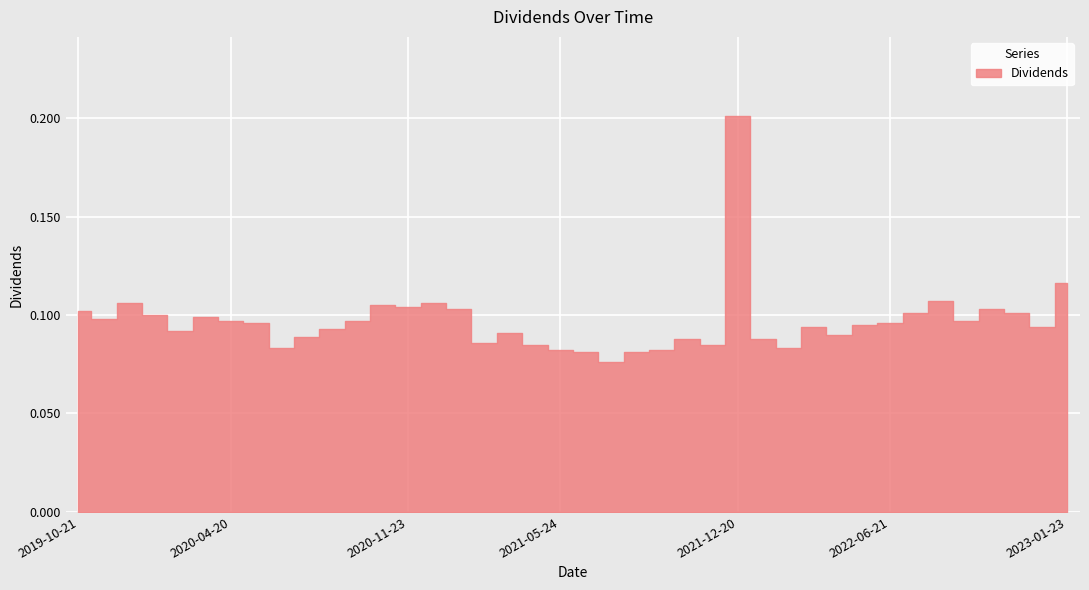

List the labels in order of value, smallest first.

2021-07-19, 2021-06-21, 2021-08-23, 2021-05-24, 2021-09-20, 2020-06-22, 2022-02-22, 2021-04-19, 2021-11-22, 2021-02-22, 2021-10-18, 2022-01-24, 2020-07-20, 2022-04-18, 2021-03-22, 2020-02-24, 2020-08-24, 2022-03-21, 2022-12-19, 2022-05-23, 2020-05-18, 2022-06-21, 2020-04-20, 2020-09-21, 2022-09-19, 2019-11-18, 2020-03-23, 2020-01-21, 2022-07-18, 2022-11-21, 2019-10-21, 2021-01-19, 2022-10-24, 2020-11-23, 2020-10-19, 2019-12-23, 2020-12-21, 2022-08-22, 2023-01-23, 2021-12-20